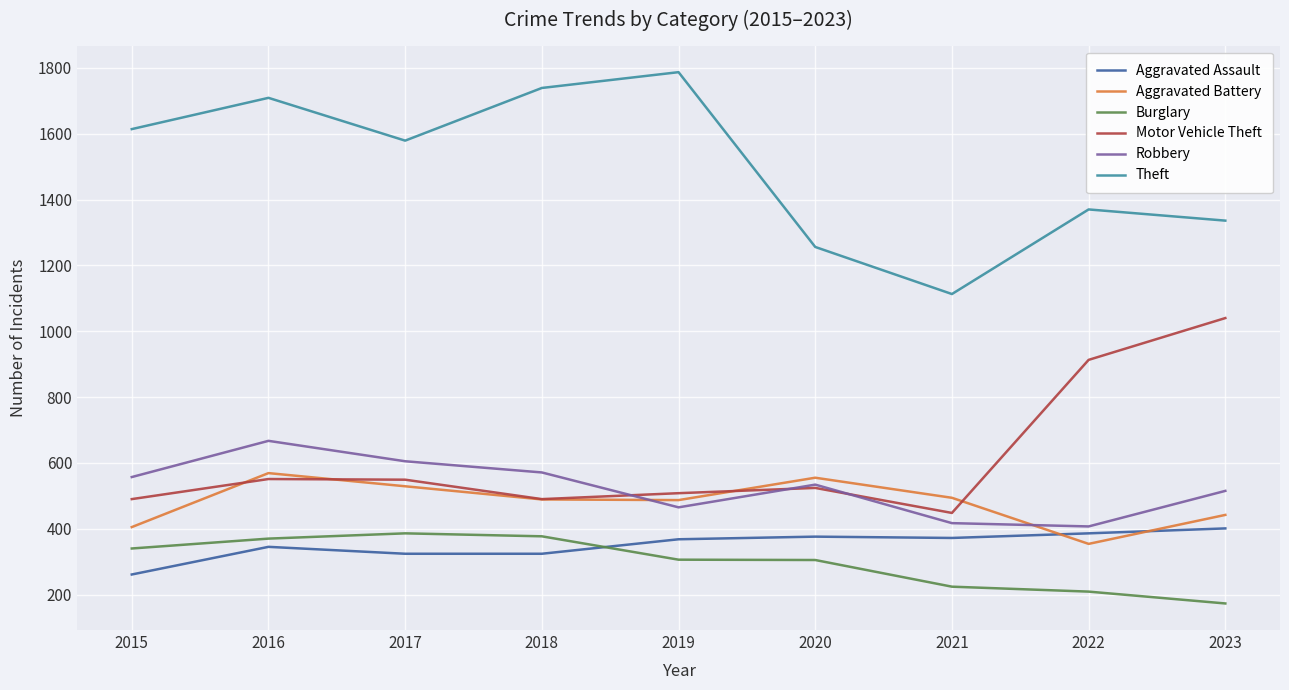

What is the spread (max minus min) of values at 2020?

951